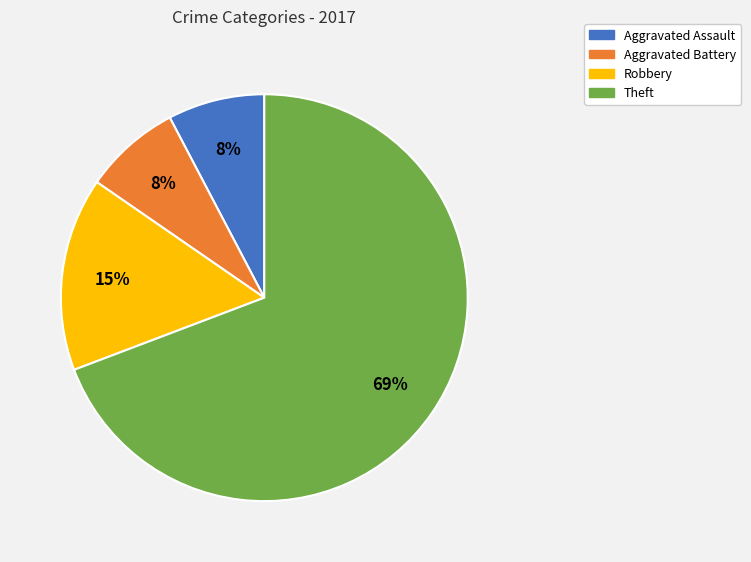

How many slices are in this pie chart?

4